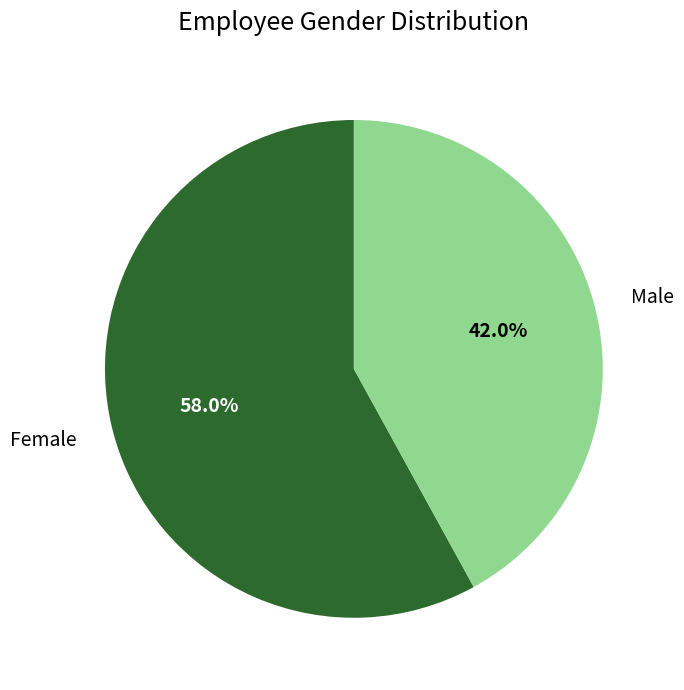

What percentage is the Female slice, to the nearest percent?

58%